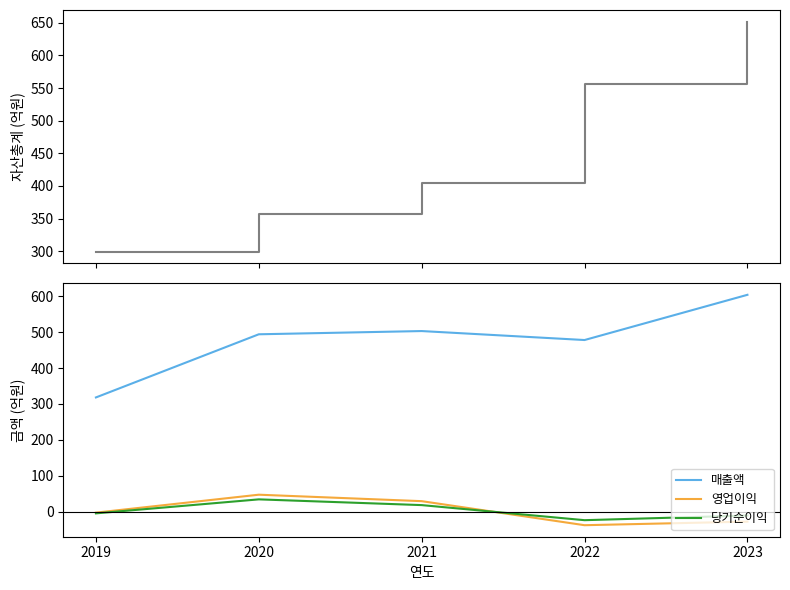

Reading right to left, list all the values displayed in this chart.

자산총계: 652	556	405	357	299
매출액: 604	478	503	494	318
영업이익: -28	-38	29	47	-3
당기순이익: -11	-24	18	34	-5